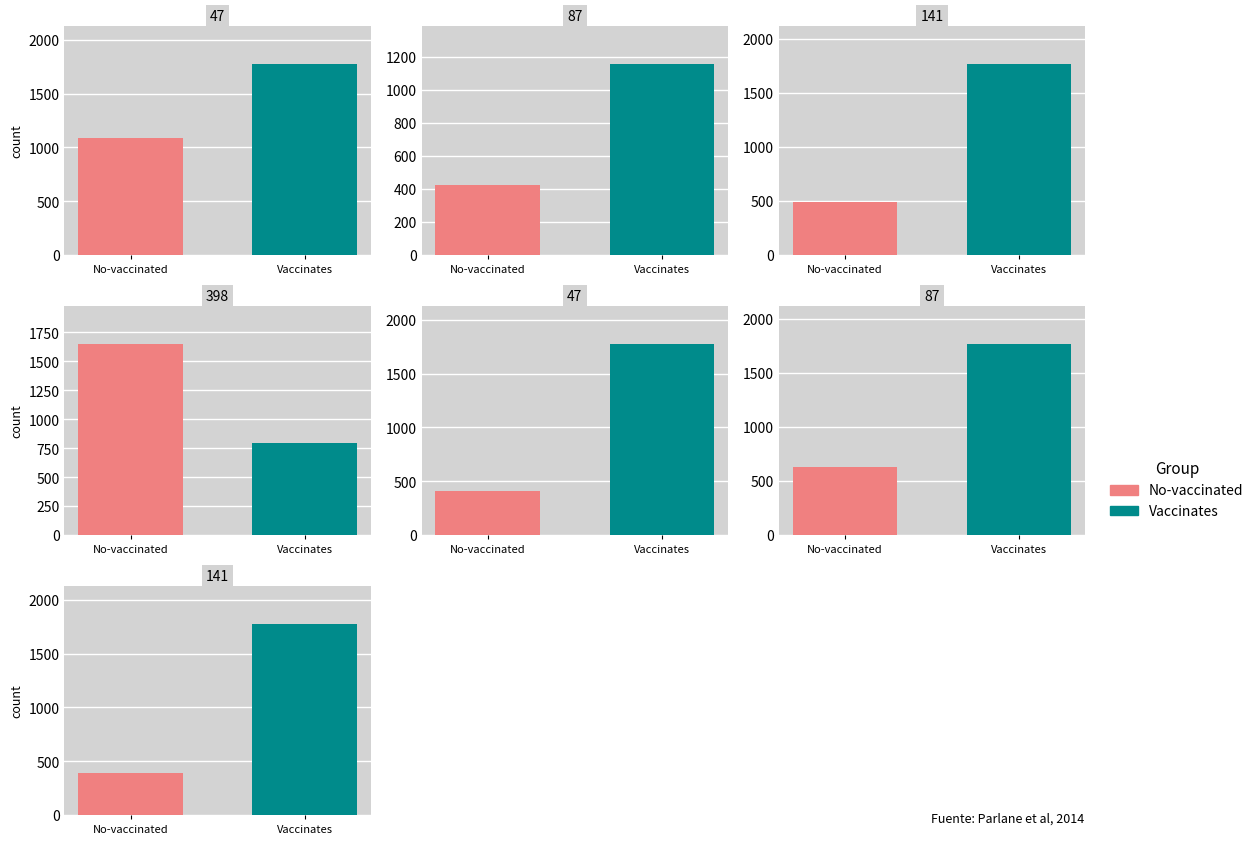

Rank the series by their maximum value, from highest to lowest.

Vaccinates, No-vaccinated